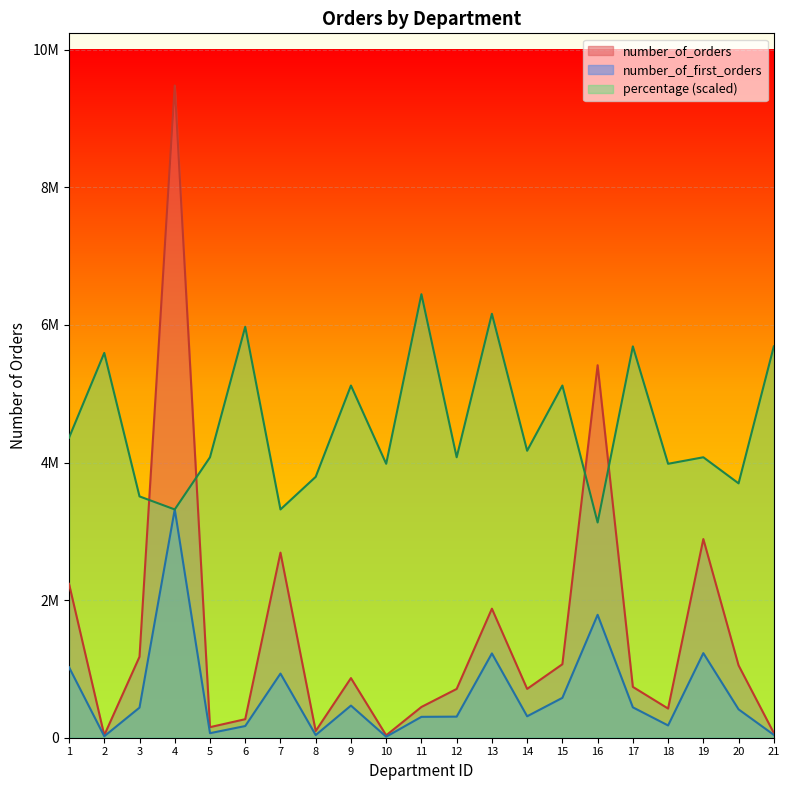

Is the value of percentage at 21 greater than the value of number_of_orders at 11?

Yes